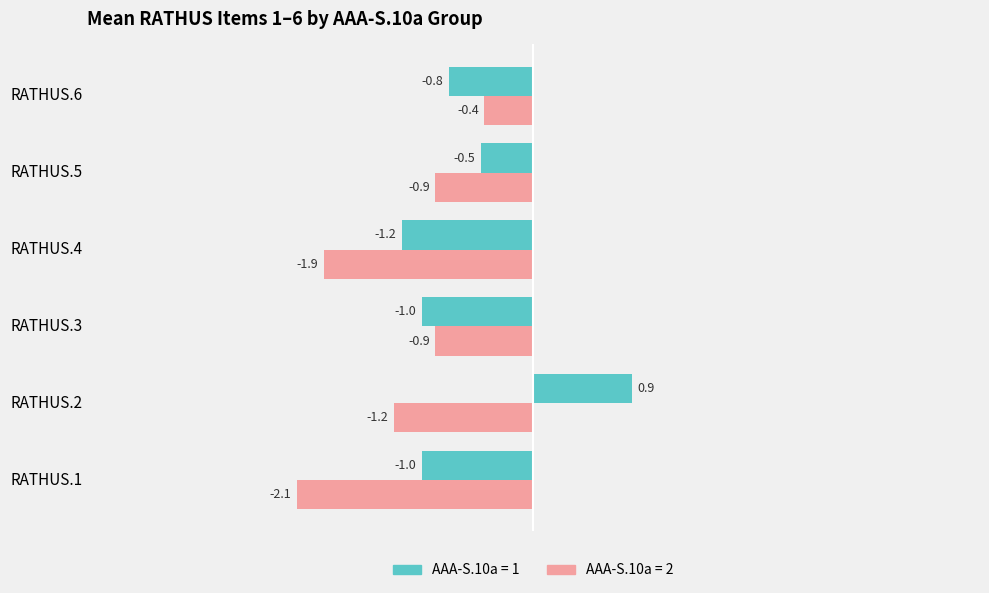

At which category is the sum across all series the highest?

RATHUS.2